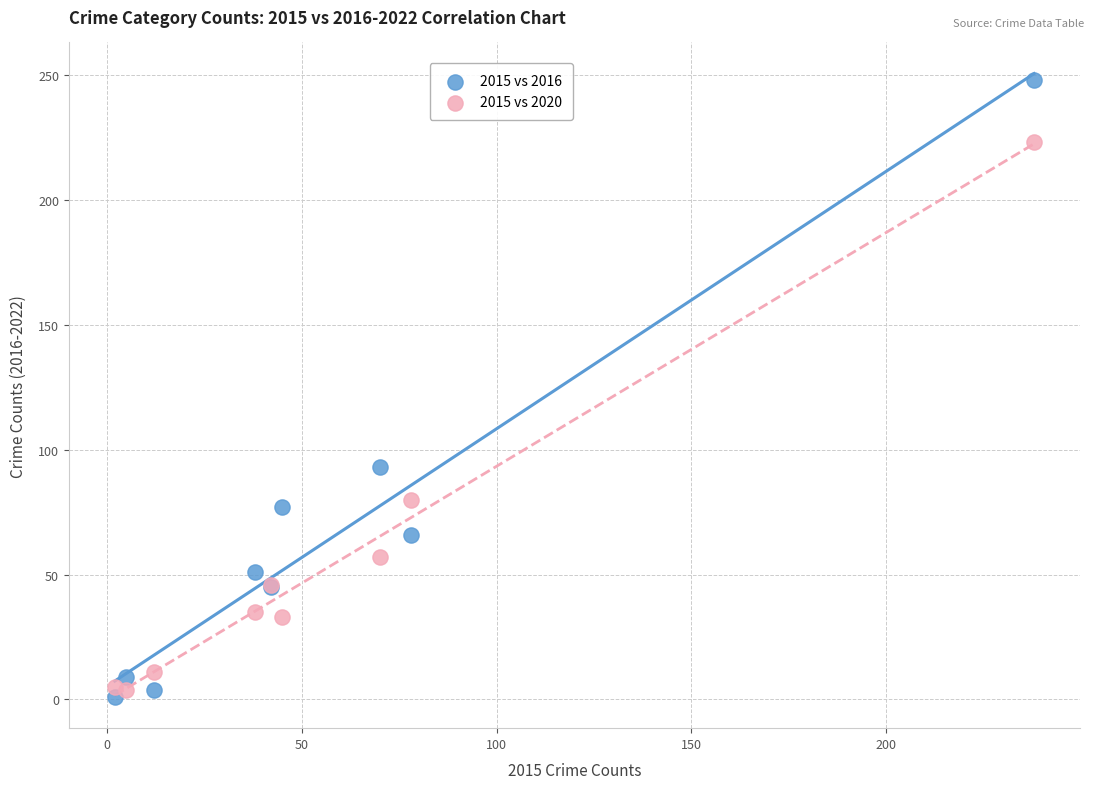

Which series reaches the maximum Y coordinate?

2015 vs 2016